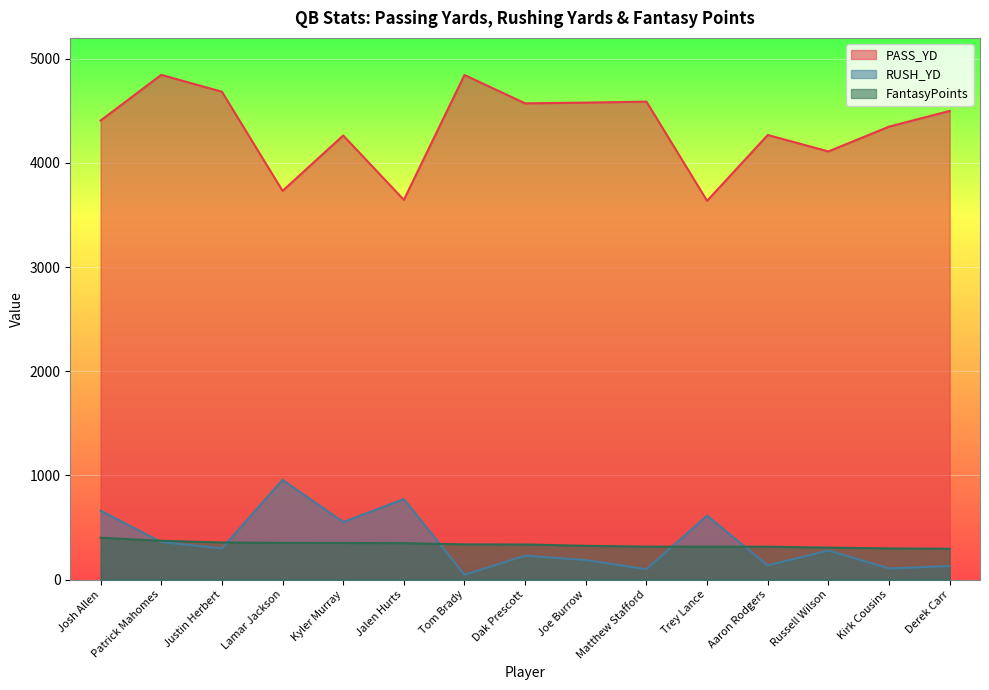

Which category has the lowest value in the RUSH_YD series?

Tom Brady